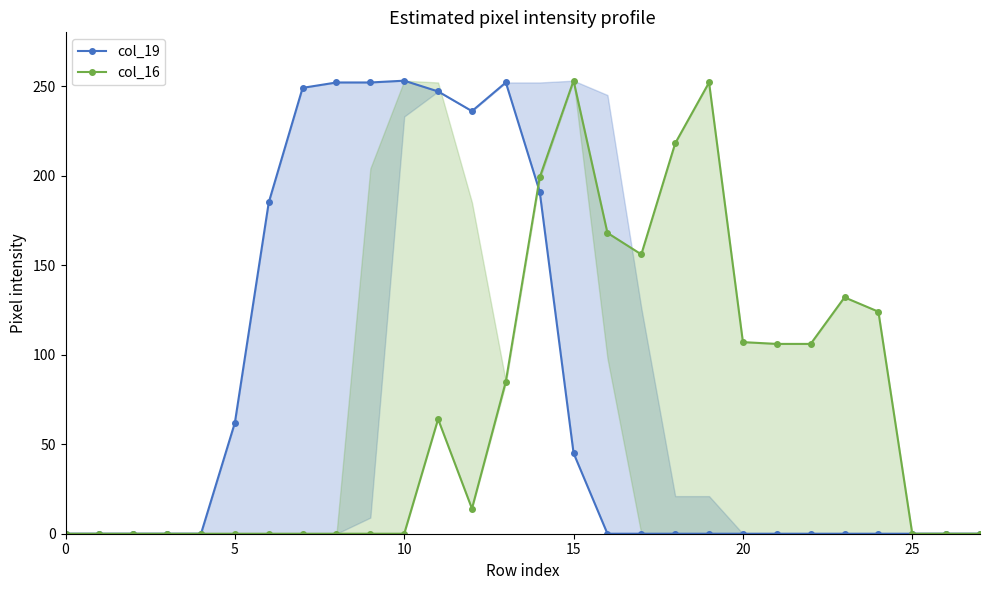

Which label corresponds to the largest value in the chart?

10